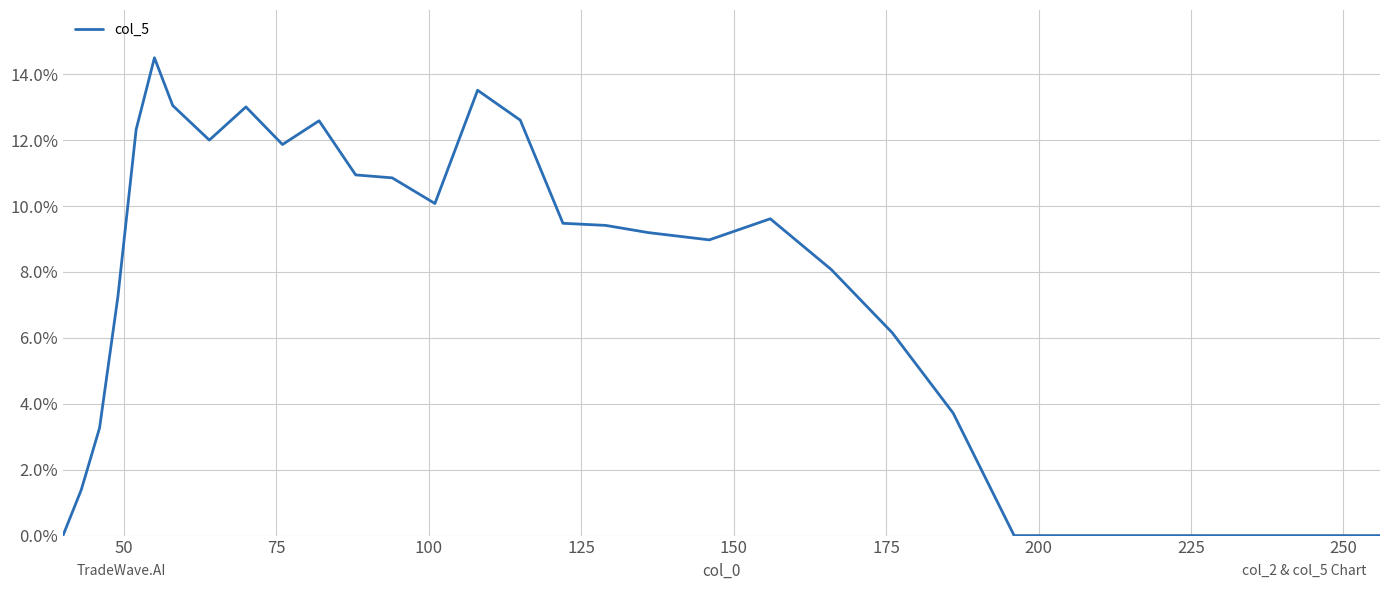

How many points are higher than both their immediate neighbors (excluding endpoints)?

5